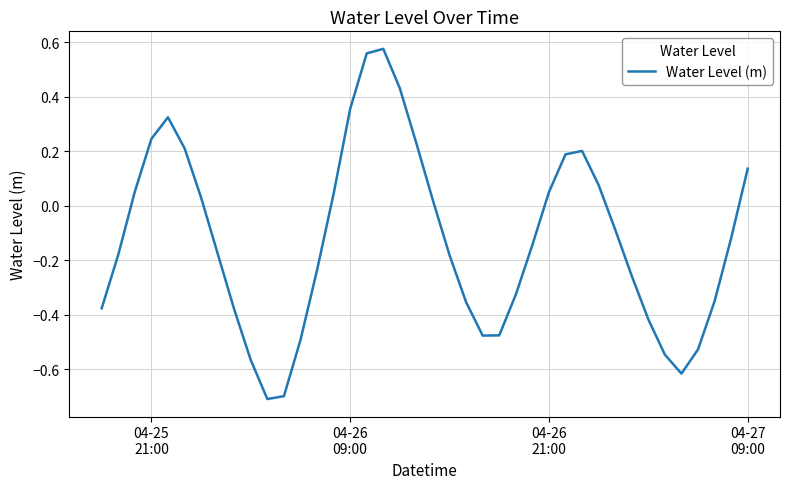

What is the minimum value shown in the chart?

-0.7